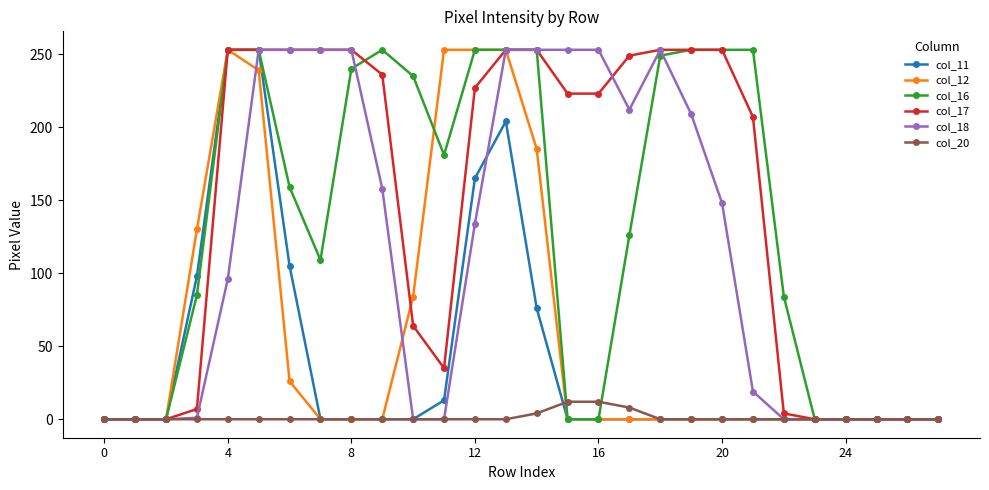

What is the greatest value displayed?

253